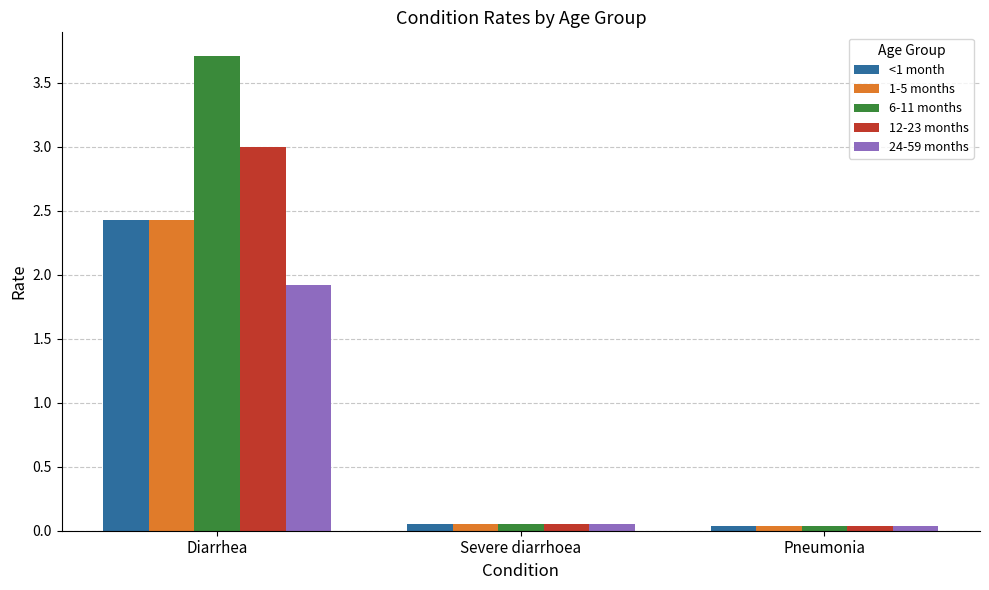

What is the difference between the highest and lowest values at Diarrhea?

1.8